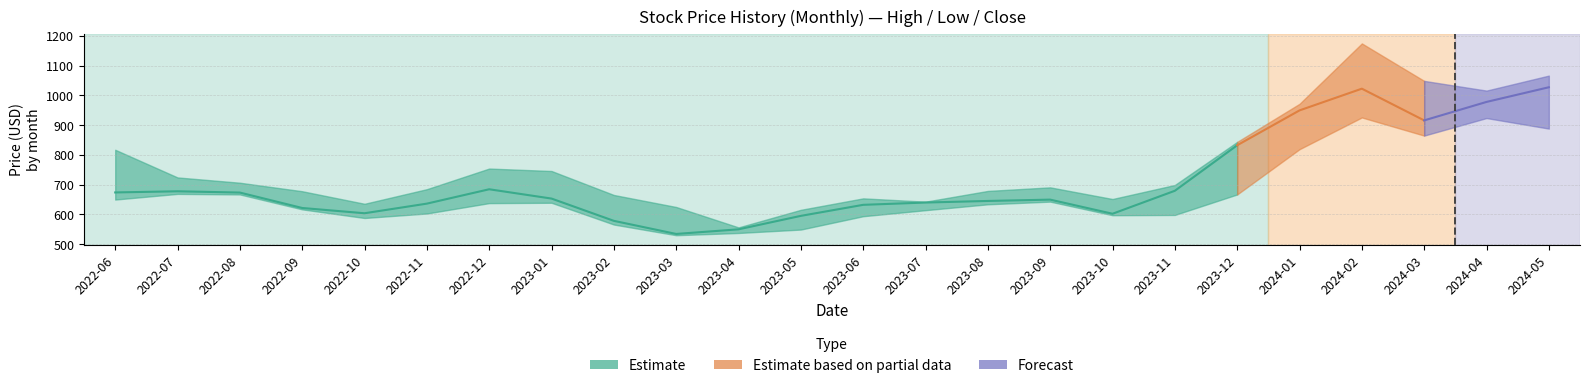

How many lines are shown in the chart?

3